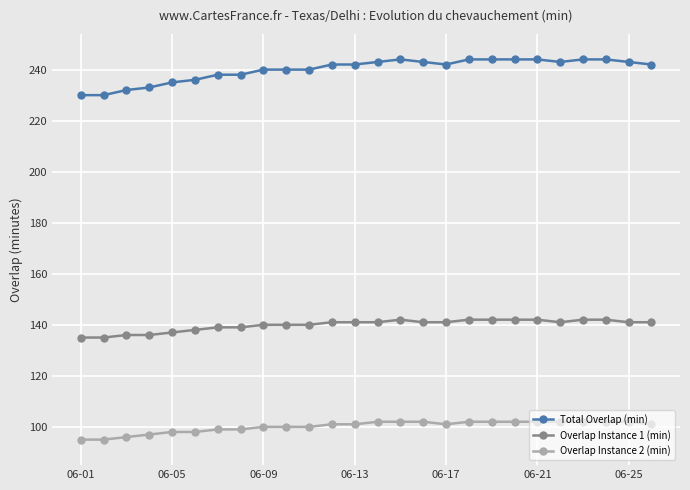

What are all the series names shown in the legend?

Total Overlap (min), Overlap Instance 1 (min), Overlap Instance 2 (min)